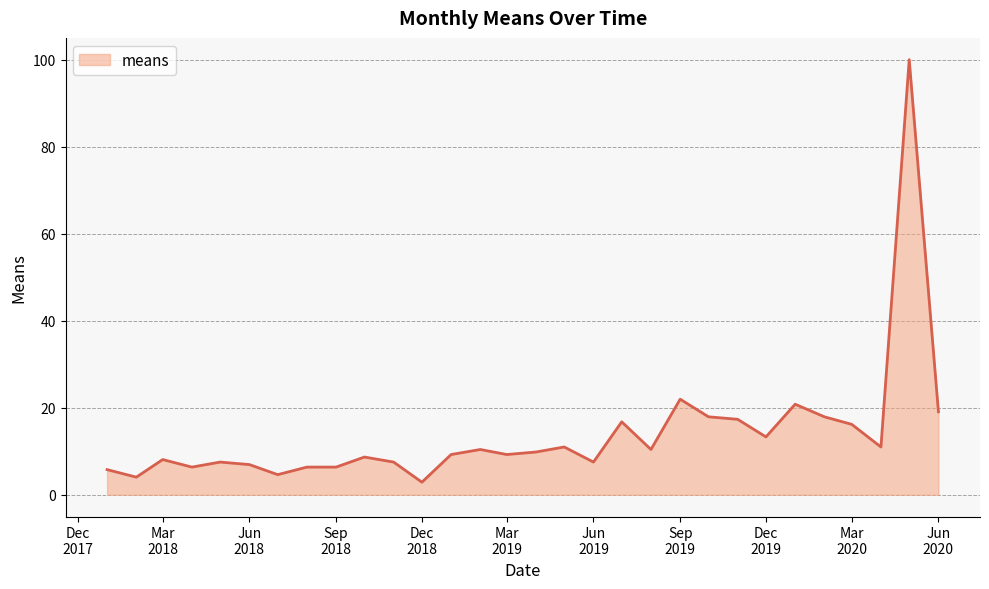

What is the difference between the maximum and minimum values?

97.1